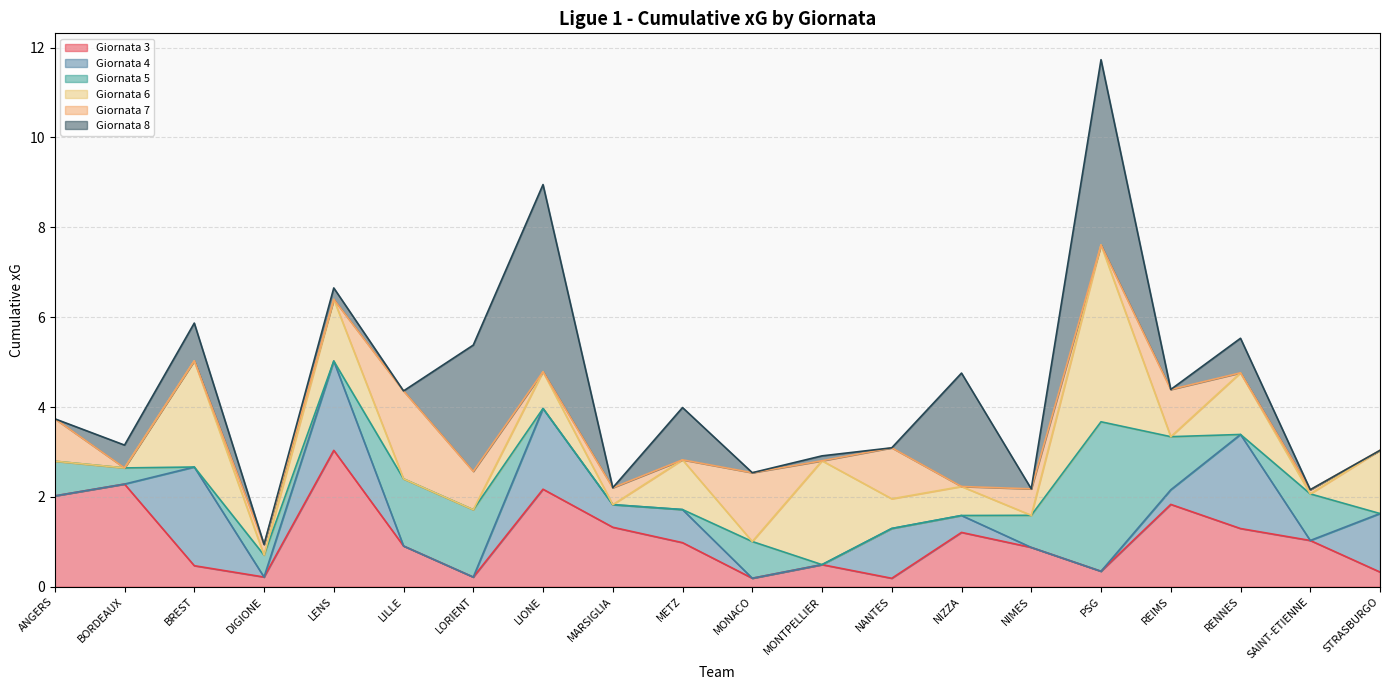

The value of Giornata 5 at SAINT-ETIENNE is 1.0. True or false?

False